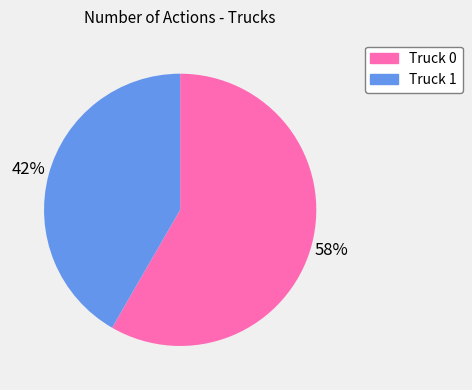

Which slice represents more than half of the pie?

Truck 0